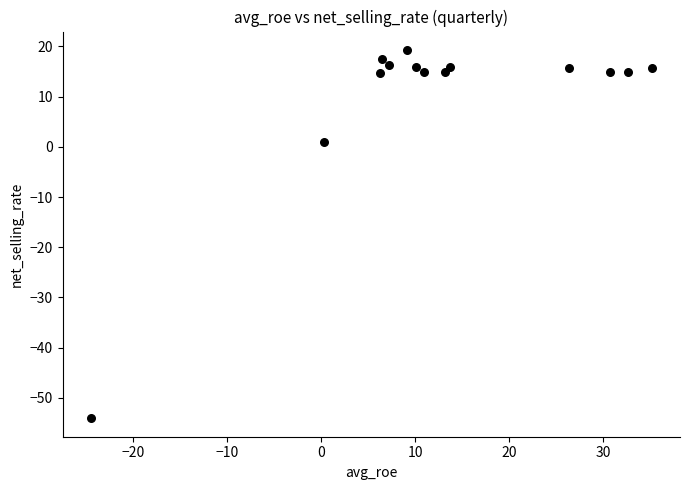

What is the range of Y values (max minus min)?

73.4